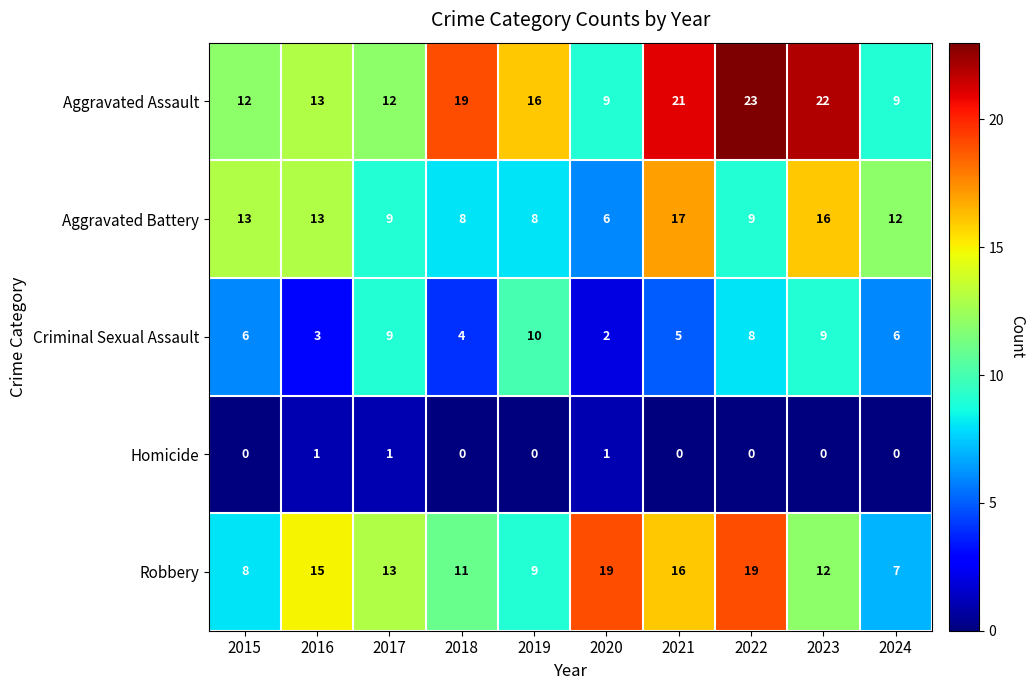

Count the number of data series in this chart.

5